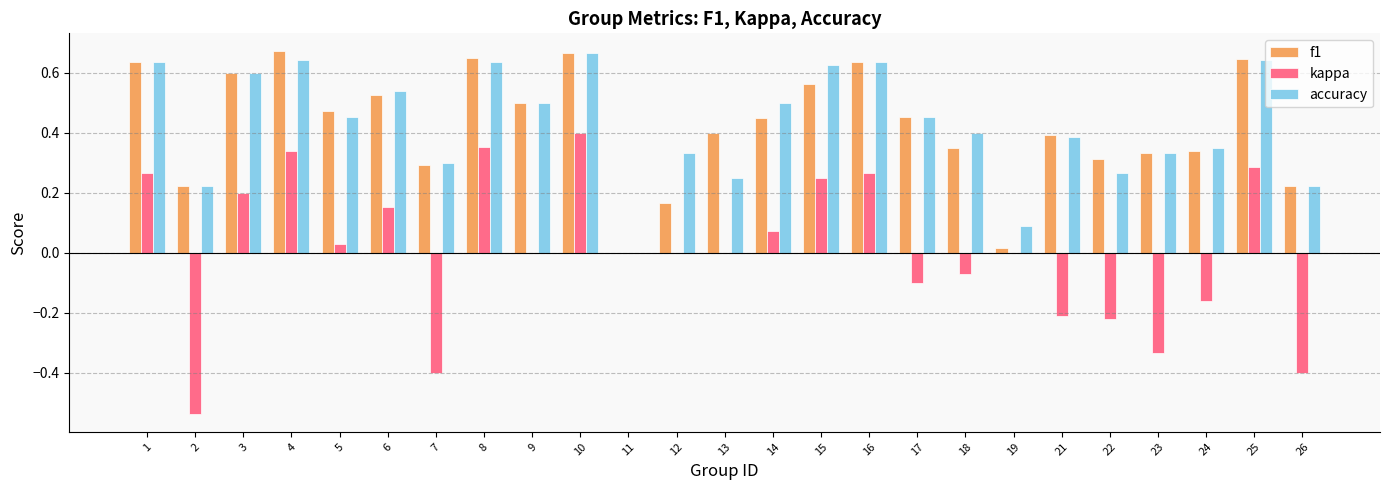

How many distinct data groups are displayed?

3